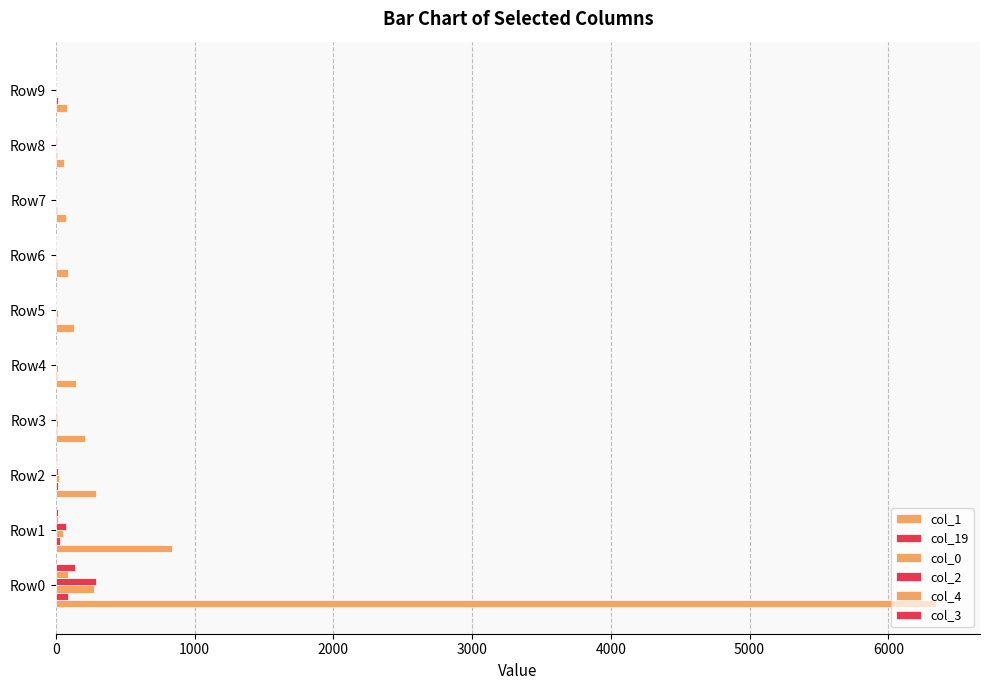

How many categories are shown in the chart?

10